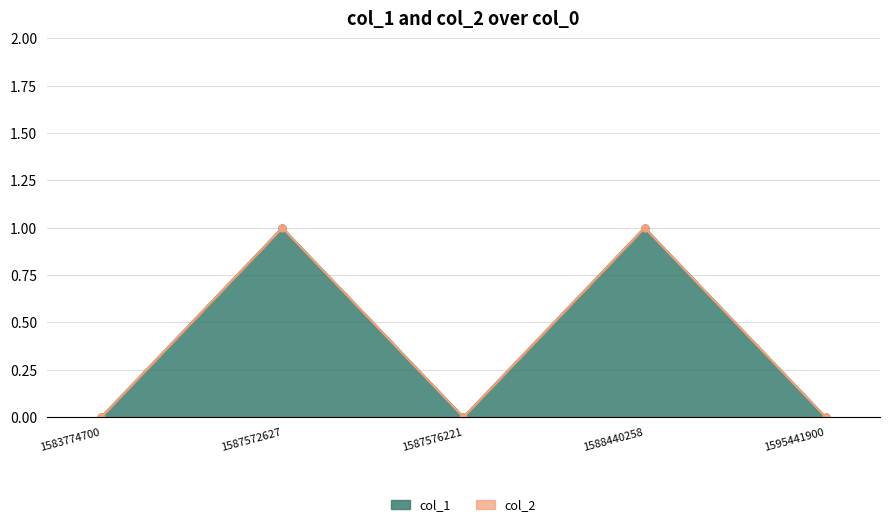

The chart shows a value of 1 at 1587576221. True or false?

False